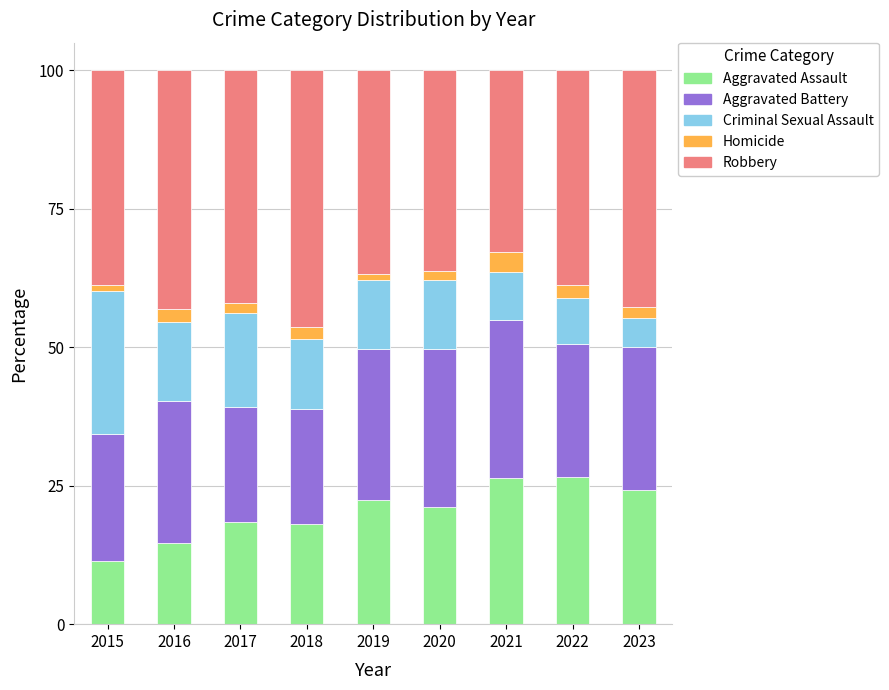

What is the maximum value for Aggravated Assault?

26.5